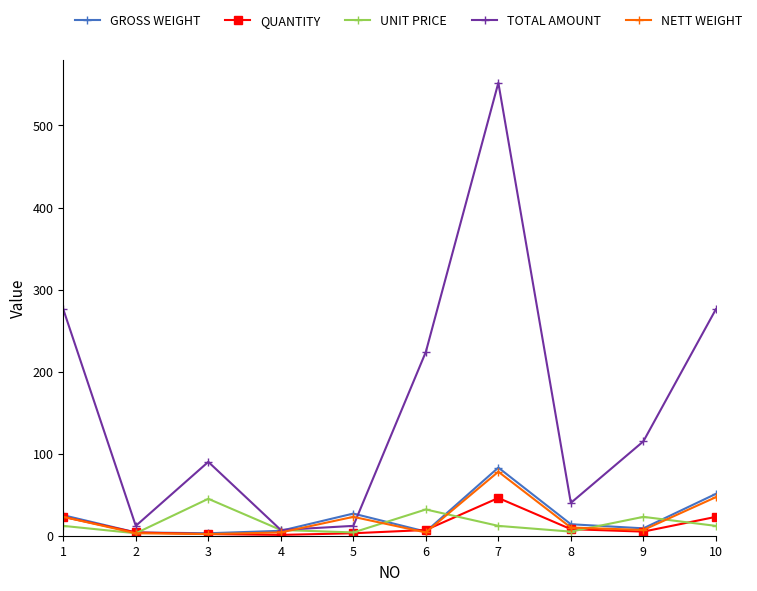

Which series has the widest spread of values?

TOTAL AMOUNT